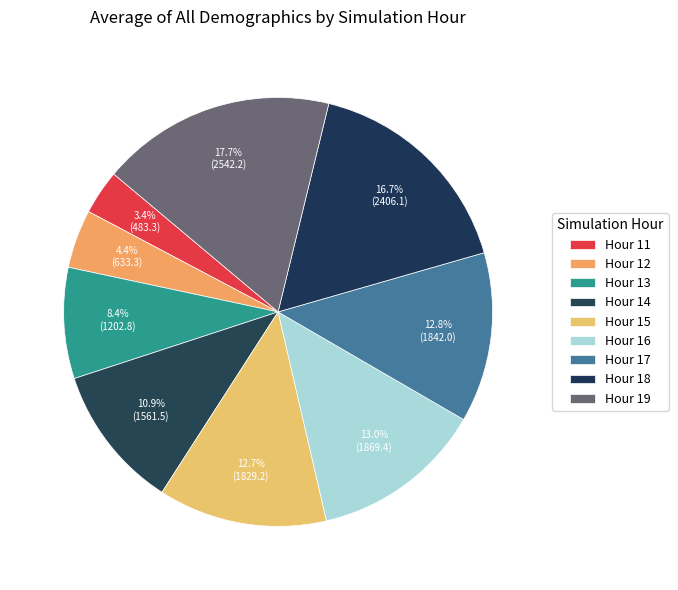

How many slices are in this pie chart?

9